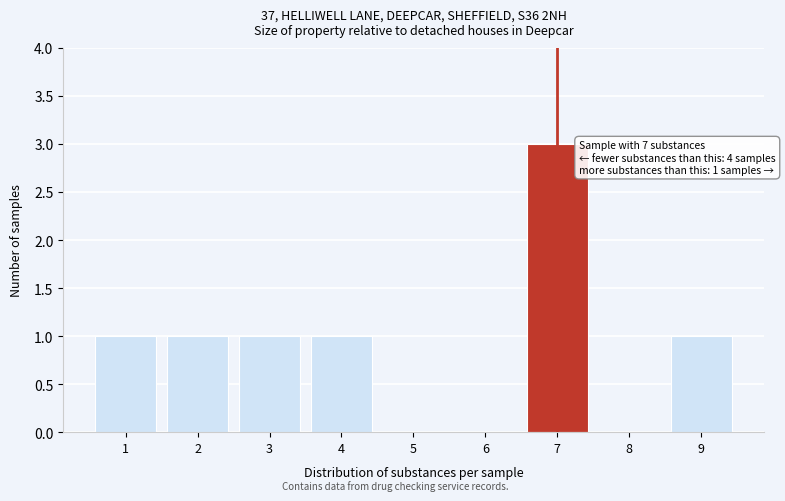

Reading left to right, what are all the values shown in this chart?

1=1	2=1	3=1	4=1	5=0	6=0	7=3	8=0	9=1